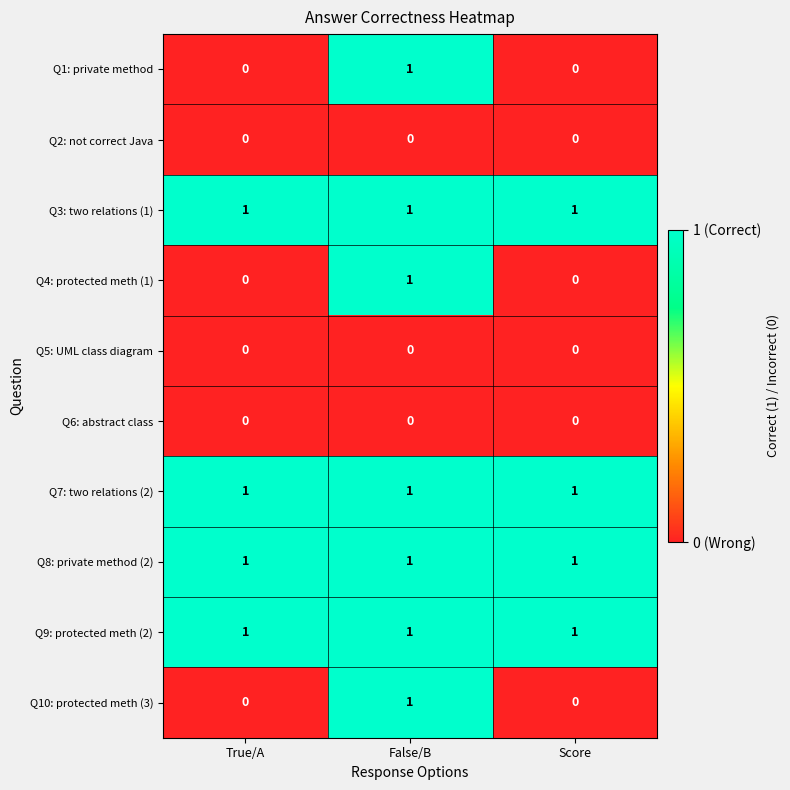

At how many categories does at least one series exceed 0?

3